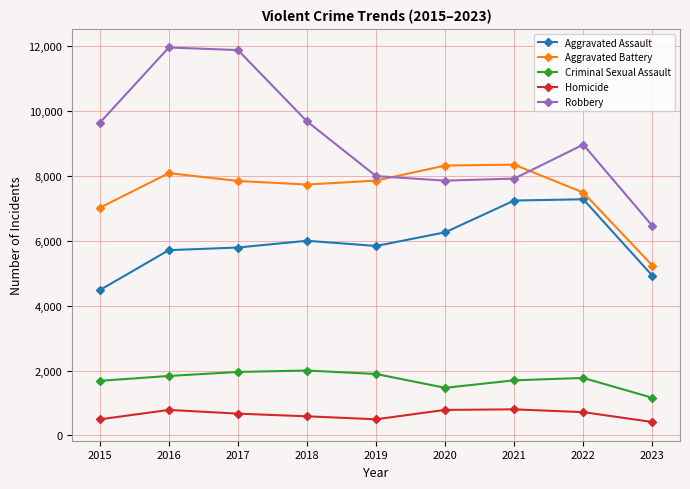

What is the difference between the second highest and minimum values in the Robbery series?

5421